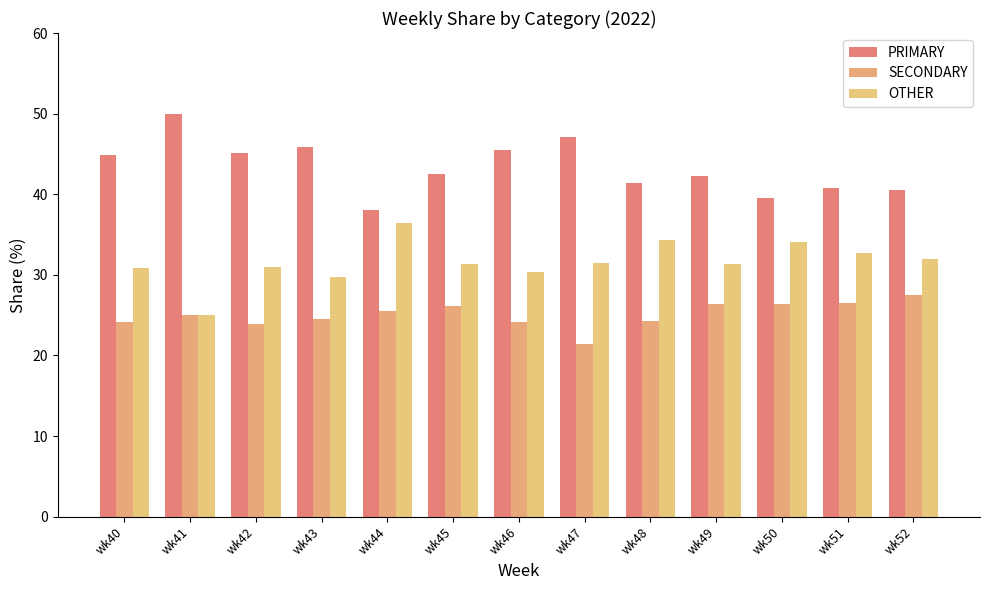

What is the difference between the maximum and minimum values in the SECONDARY series?

6.1